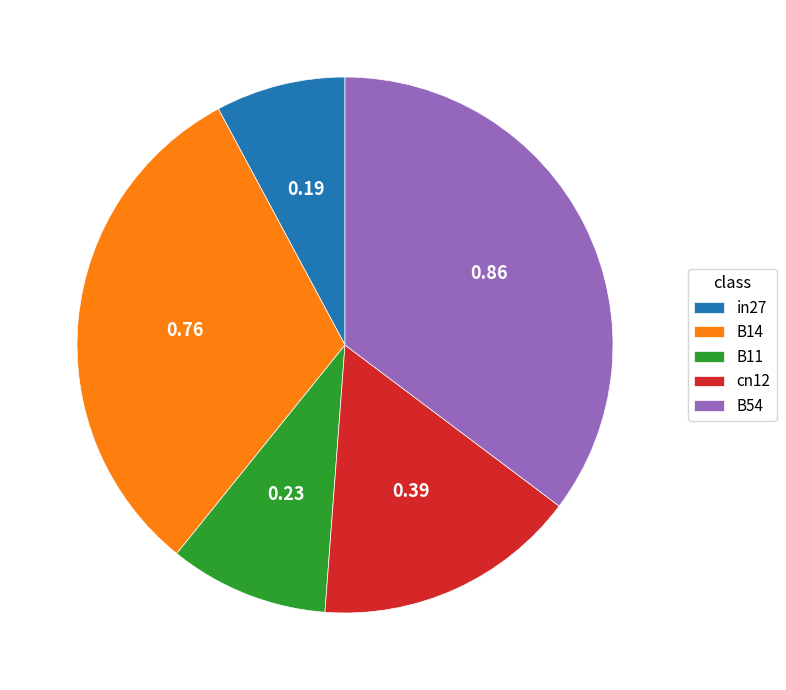

Which has a higher value, B11 or B14?

B14